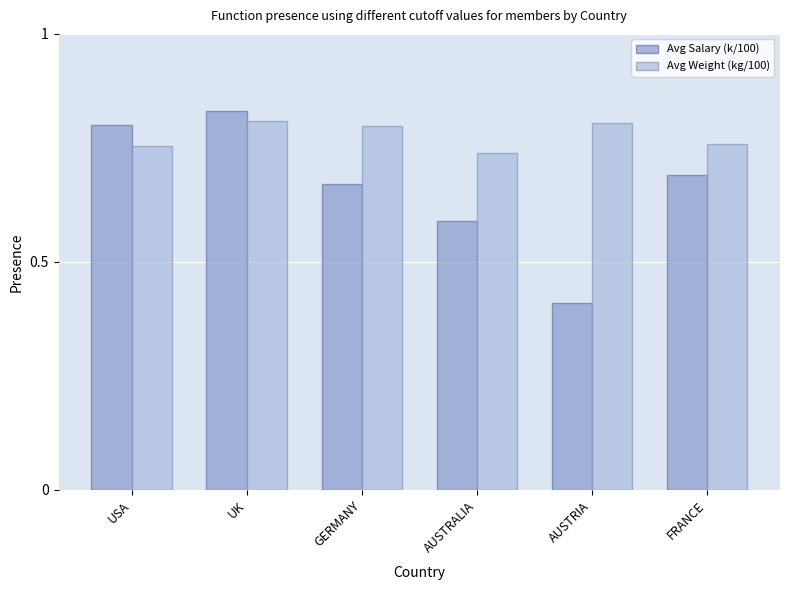

What are all the series names shown in the legend?

Avg Salary (k/100), Avg Weight (kg/100)